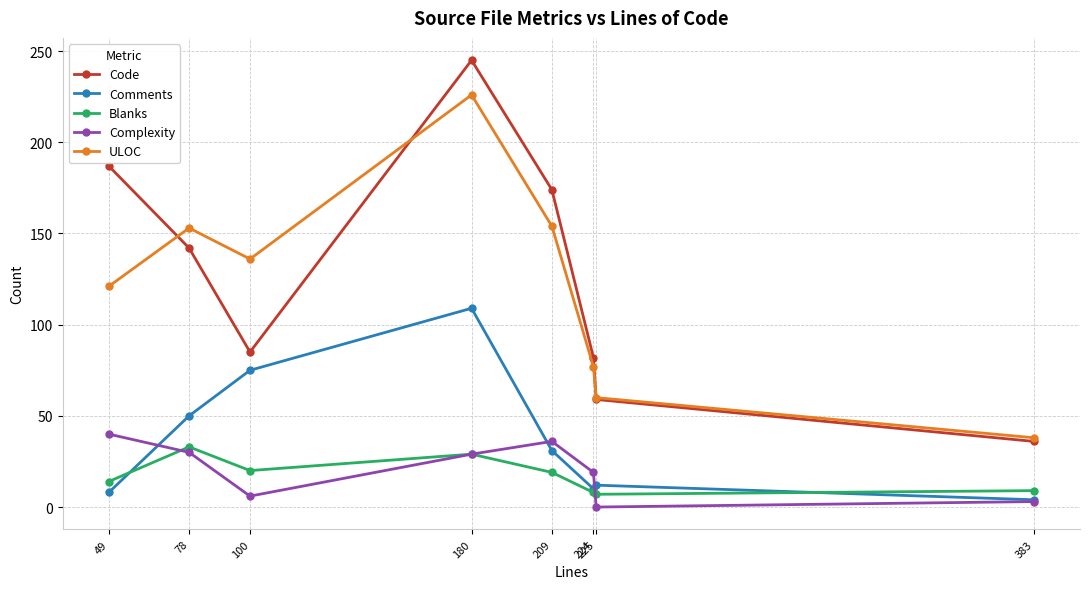

The value of Comments at 180 is 109. True or false?

True